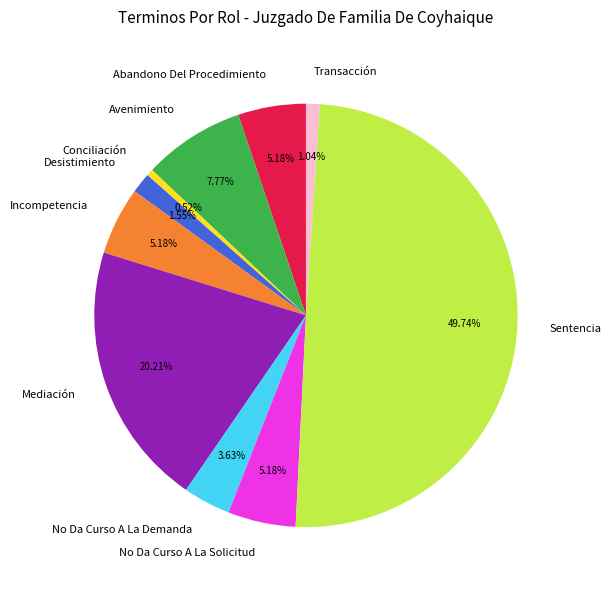

How many segments does this pie chart have?

10